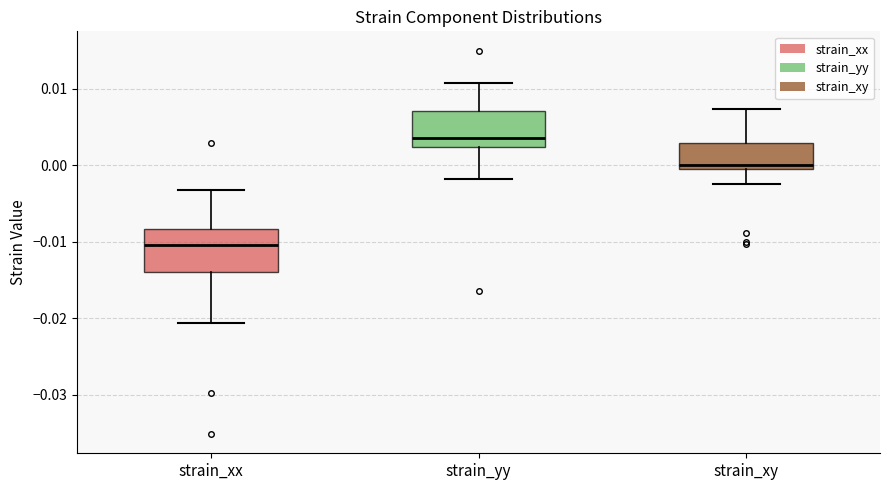

Reading left to right, transcribe this box plot: for each box, give where its median line is, the range the box spans, and where its two whiskers end, as read against the y-axis. The values are not printed on the chart, so give them approximately, as read against the axis.

strain_xx: median -0.010, box -0.014 to -0.008, whiskers -0.021 to -0.003
strain_yy: median 0.004, box 0.002 to 0.007, whiskers -0.002 to 0.011
strain_xy: median 0.000, box -0.001 to 0.003, whiskers -0.002 to 0.007